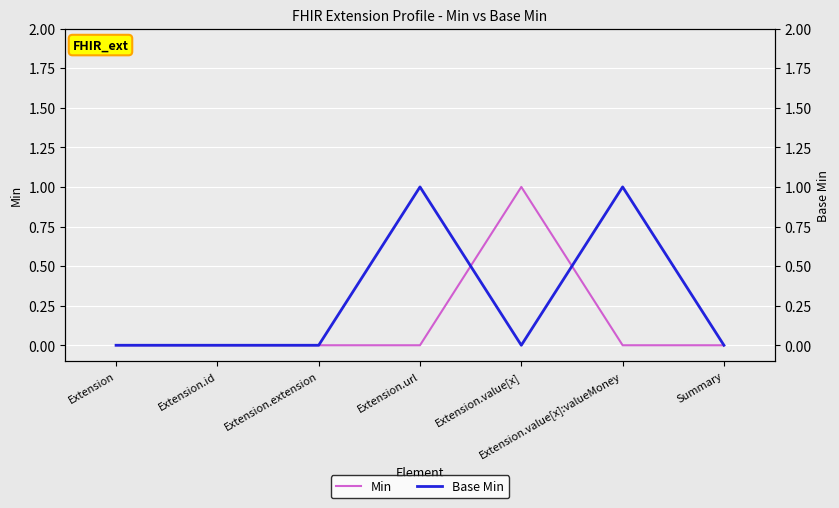

Reading left to right, transcribe all the data shown in this chart.

Min: Extension=0	Extension.id=0	Extension.extension=0	Extension.url=0	Extension.value[x]=1	Extension.value[x]:valueMoney=0	Summary=0
Base Min: Extension=0	Extension.id=0	Extension.extension=0	Extension.url=1	Extension.value[x]=0	Extension.value[x]:valueMoney=1	Summary=0